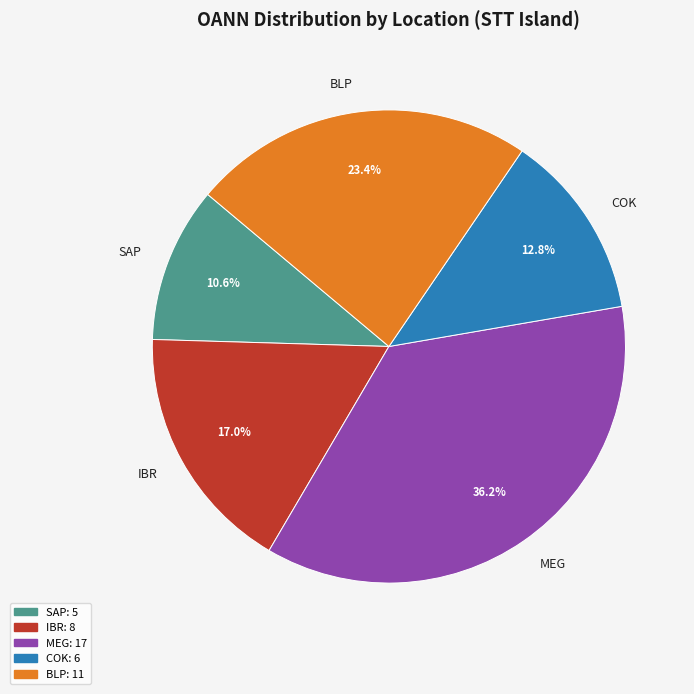

How many slices are in this pie chart?

5